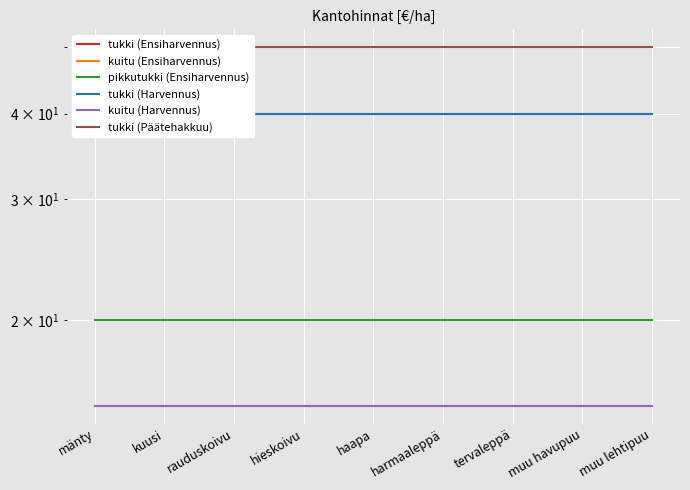

Reading left to right, what are all the values shown in this chart?

tukki (Ensiharvennus): 40	40	40	40	40	40	40	40	40
kuitu (Ensiharvennus): 15	15	15	15	15	15	15	15	15
pikkutukki (Ensiharvennus): 20	20	20	20	20	20	20	20	20
tukki (Harvennus): 40	40	40	40	40	40	40	40	40
kuitu (Harvennus): 15	15	15	15	15	15	15	15	15
tukki (Päätehakkuu): 50	50	50	50	50	50	50	50	50